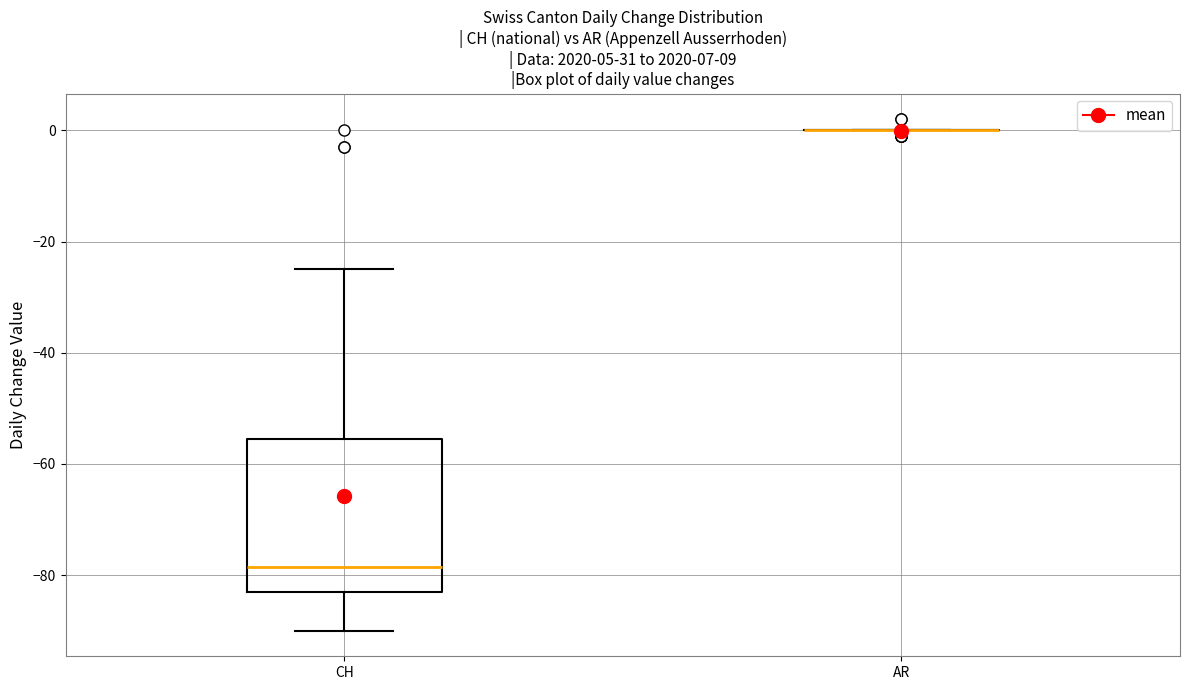

Comparing the boxes themselves (not the whiskers), which one is the tallest?

CH